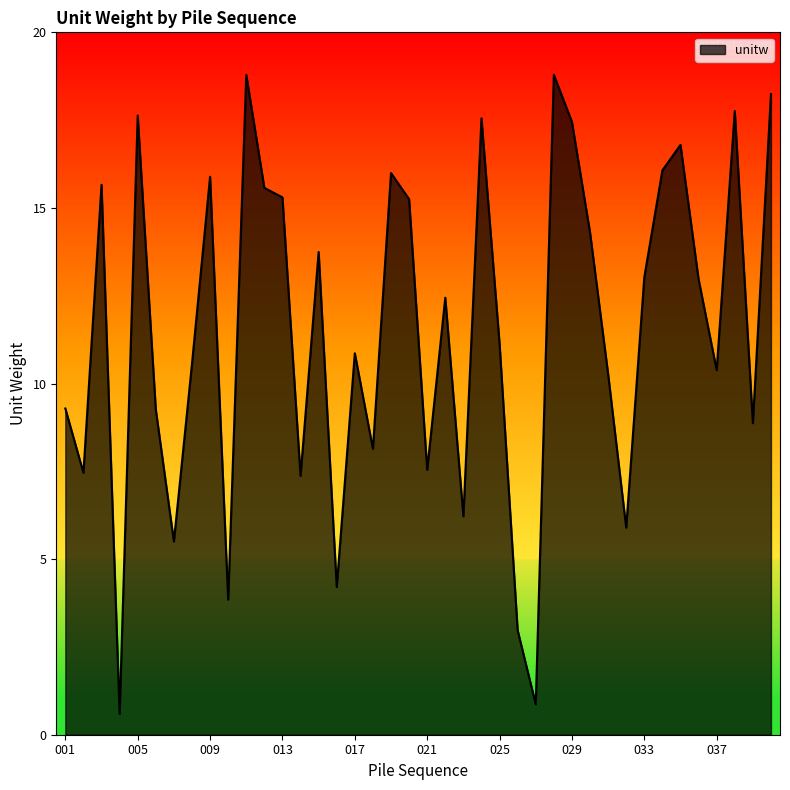

What is the difference between the maximum and minimum values?

18.2